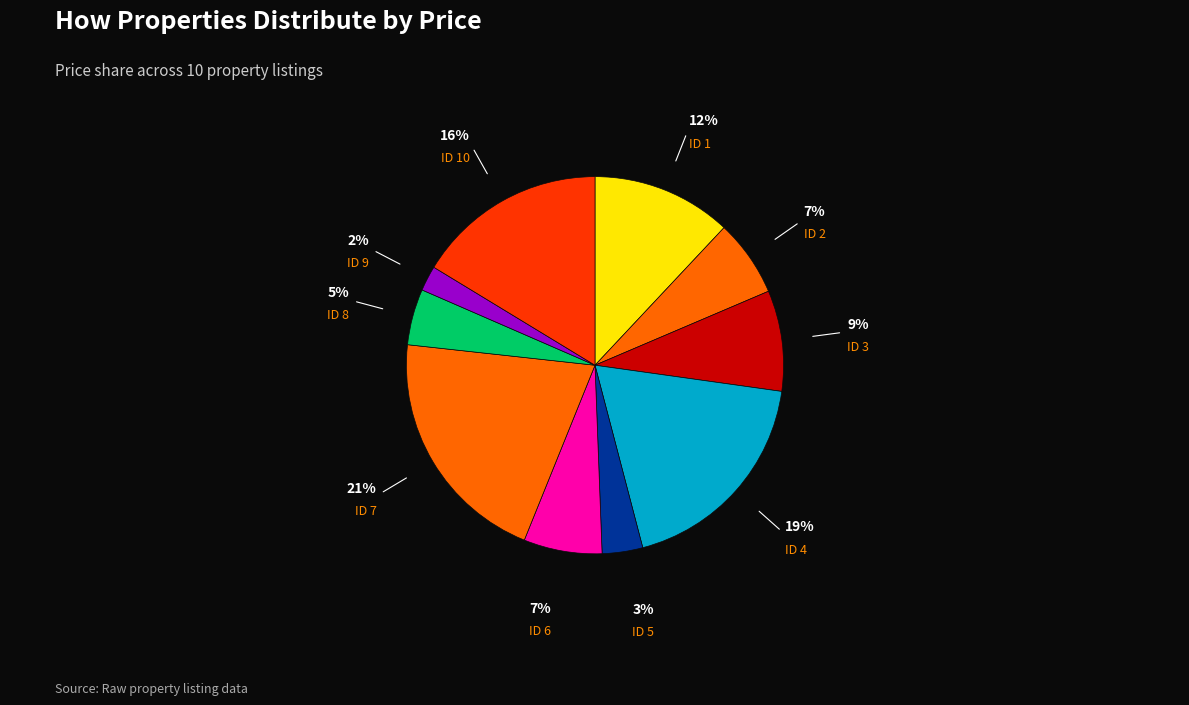

Between ID 3 and ID 8, which is larger?

ID 3